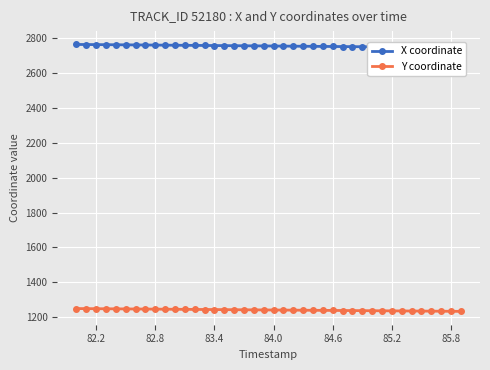

What is the maximum value for X coordinate?

2764.1